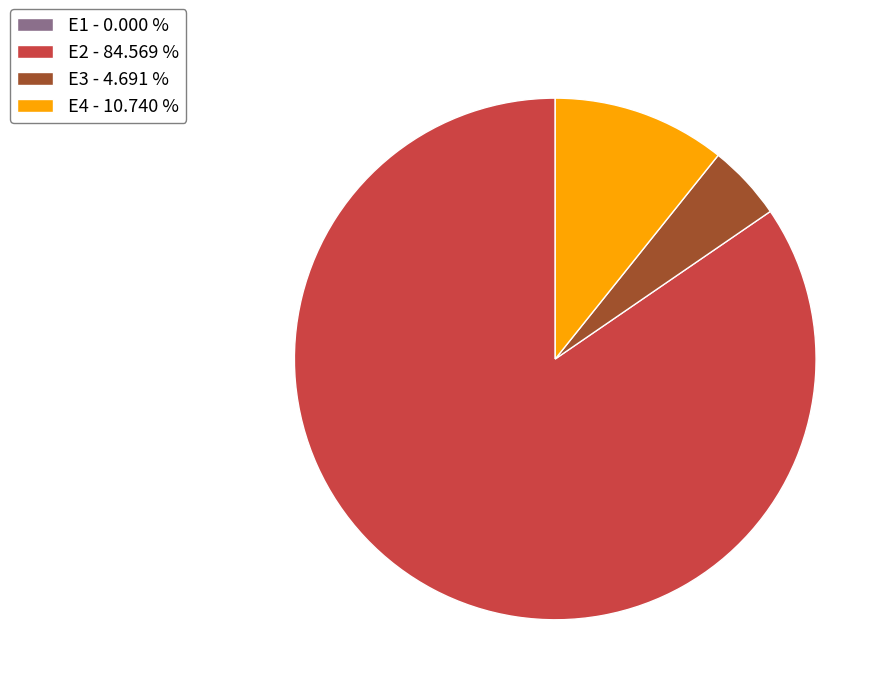

Does any single category account for the majority?

Yes